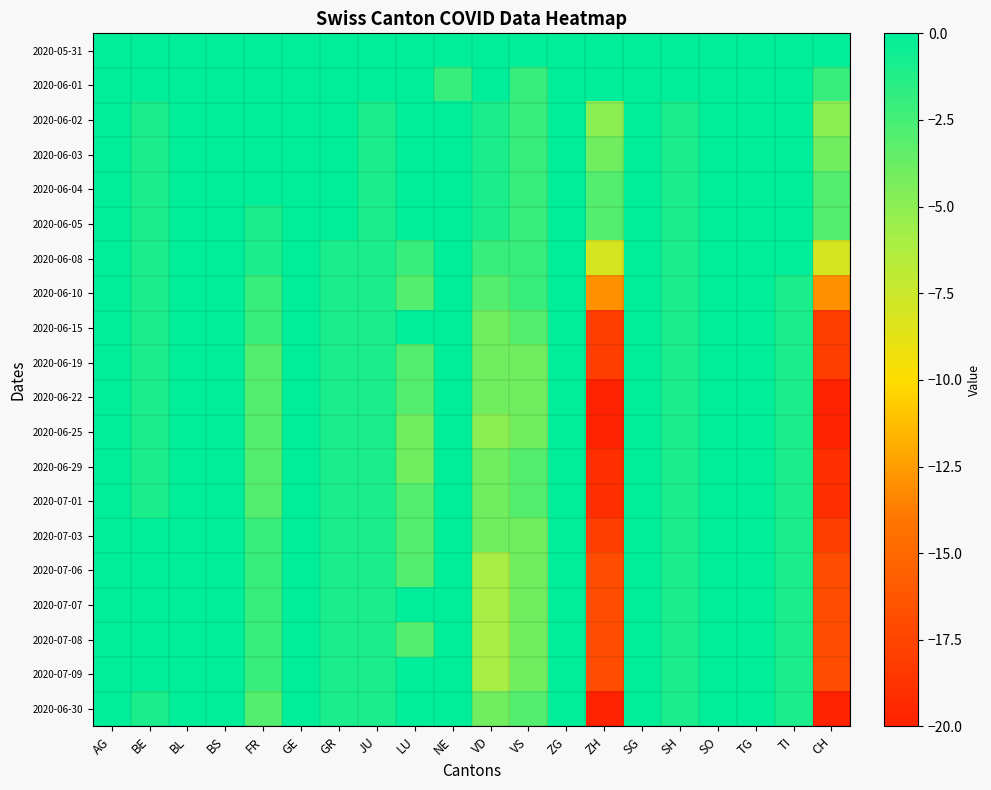

Reading left to right, transcribe all the data shown in this chart.

2020-05-31: AG=0	BE=0	BL=0	BS=0	FR=0	GE=0	GR=0	JU=0	LU=0	NE=0	VD=0	VS=0	ZG=0	ZH=0	SG=0	SH=0	SO=0	TG=0	TI=0	CH=0
2020-06-01: AG=0	BE=0	BL=0	BS=0	FR=0	GE=0	GR=0	JU=0	LU=0	NE=-2	VD=0	VS=-2	ZG=0	ZH=0	SG=0	SH=0	SO=0	TG=0	TI=0	CH=-2
2020-06-02: AG=0	BE=-1	BL=0	BS=0	FR=0	GE=1	GR=0	JU=-1	LU=0	NE=0	VD=-1	VS=-2	ZG=0	ZH=-5	SG=0	SH=-1	SO=0	TG=0	TI=0	CH=-5
2020-06-03: AG=0	BE=-1	BL=0	BS=0	FR=0	GE=1	GR=0	JU=-1	LU=0	NE=0	VD=-1	VS=-2	ZG=0	ZH=-4	SG=1	SH=-1	SO=0	TG=0	TI=0	CH=-4
2020-06-04: AG=0	BE=-1	BL=0	BS=0	FR=0	GE=1	GR=0	JU=-1	LU=0	NE=0	VD=-1	VS=-2	ZG=0	ZH=-3	SG=0	SH=-1	SO=0	TG=0	TI=0	CH=-3
2020-06-05: AG=0	BE=-1	BL=0	BS=0	FR=-1	GE=1	GR=0	JU=-1	LU=1	NE=0	VD=-1	VS=-2	ZG=0	ZH=-3	SG=0	SH=-1	SO=0	TG=0	TI=0	CH=-3
2020-06-08: AG=0	BE=-1	BL=0	BS=0	FR=-1	GE=1	GR=-1	JU=-1	LU=-2	NE=0	VD=-2	VS=-2	ZG=0	ZH=-8	SG=1	SH=-1	SO=0	TG=0	TI=1	CH=-8
2020-06-10: AG=0	BE=-1	BL=0	BS=0	FR=-2	GE=1	GR=-1	JU=-1	LU=-3	NE=0	VD=-3	VS=-2	ZG=0	ZH=-13	SG=0	SH=-1	SO=0	TG=0	TI=-1	CH=-13
2020-06-15: AG=0	BE=-1	BL=0	BS=0	FR=-2	GE=0	GR=-1	JU=-1	LU=0	NE=1	VD=-4	VS=-3	ZG=0	ZH=-18	SG=1	SH=-1	SO=0	TG=0	TI=-1	CH=-18
2020-06-19: AG=0	BE=-1	BL=0	BS=0	FR=-3	GE=1	GR=-1	JU=-1	LU=-3	NE=0	VD=-4	VS=-4	ZG=0	ZH=-18	SG=0	SH=-1	SO=0	TG=0	TI=-1	CH=-18
2020-06-22: AG=0	BE=-1	BL=0	BS=0	FR=-3	GE=1	GR=-1	JU=-1	LU=-3	NE=0	VD=-4	VS=-4	ZG=0	ZH=-20	SG=0	SH=-1	SO=0	TG=0	TI=-1	CH=-20
2020-06-25: AG=0	BE=-1	BL=0	BS=0	FR=-3	GE=2	GR=-1	JU=-1	LU=-4	NE=0	VD=-5	VS=-4	ZG=0	ZH=-20	SG=0	SH=-1	SO=0	TG=0	TI=-1	CH=-20
2020-06-29: AG=0	BE=-1	BL=0	BS=0	FR=-3	GE=1	GR=-1	JU=-1	LU=-4	NE=0	VD=-4	VS=-3	ZG=0	ZH=-19	SG=0	SH=-1	SO=0	TG=0	TI=-1	CH=-19
2020-07-01: AG=0	BE=-1	BL=0	BS=0	FR=-3	GE=1	GR=-1	JU=-1	LU=-3	NE=0	VD=-4	VS=-3	ZG=0	ZH=-19	SG=0	SH=-1	SO=0	TG=0	TI=-1	CH=-19
2020-07-03: AG=0	BE=0	BL=0	BS=0	FR=-2	GE=1	GR=-1	JU=-1	LU=-3	NE=0	VD=-4	VS=-4	ZG=0	ZH=-18	SG=0	SH=-1	SO=0	TG=0	TI=-1	CH=-18
2020-07-06: AG=0	BE=0	BL=0	BS=0	FR=-2	GE=2	GR=-1	JU=-1	LU=-3	NE=0	VD=-6	VS=-4	ZG=1	ZH=-17	SG=0	SH=-1	SO=0	TG=0	TI=-1	CH=-17
2020-07-07: AG=0	BE=0	BL=0	BS=0	FR=-2	GE=2	GR=-1	JU=-1	LU=0	NE=0	VD=-6	VS=-4	ZG=0	ZH=-17	SG=0	SH=-1	SO=0	TG=0	TI=-1	CH=-17
2020-07-08: AG=0	BE=0	BL=0	BS=0	FR=-2	GE=2	GR=-1	JU=-1	LU=-3	NE=0	VD=-6	VS=-4	ZG=0	ZH=-17	SG=0	SH=-1	SO=0	TG=0	TI=-1	CH=-17
2020-07-09: AG=0	BE=0	BL=0	BS=0	FR=-2	GE=2	GR=-1	JU=-1	LU=0	NE=0	VD=-6	VS=-4	ZG=0	ZH=-17	SG=0	SH=-1	SO=0	TG=0	TI=-1	CH=-17
2020-06-30: AG=0	BE=-1	BL=0	BS=0	FR=-3	GE=1	GR=-1	JU=-1	LU=0	NE=0	VD=-4	VS=-3	ZG=0	ZH=-20	SG=0	SH=-1	SO=0	TG=0	TI=-1	CH=-20